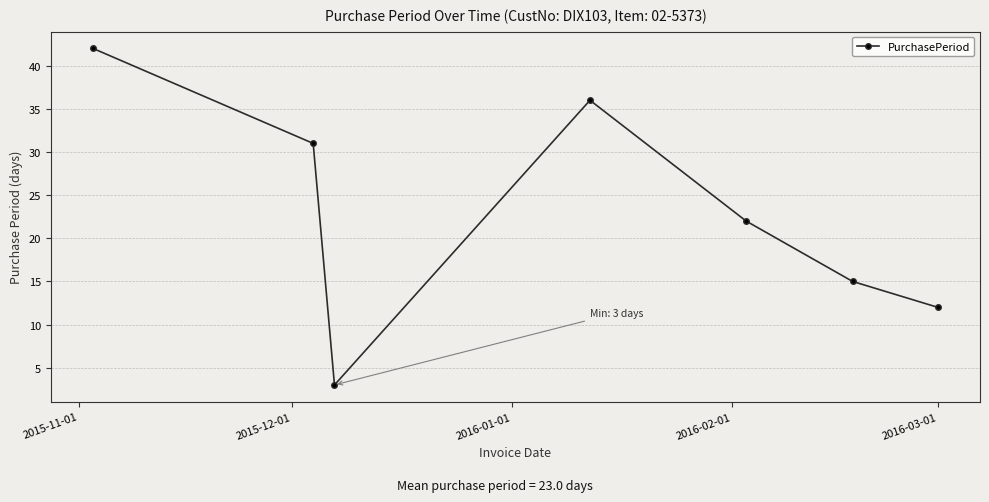

How many points are lower than both their immediate neighbors (excluding endpoints)?

1